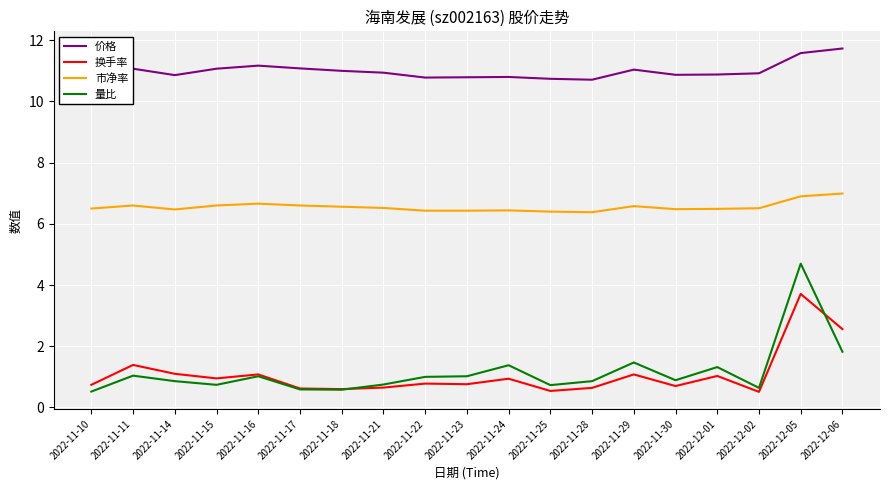

What are all the series names shown in the legend?

价格, 换手率, 市净率, 量比